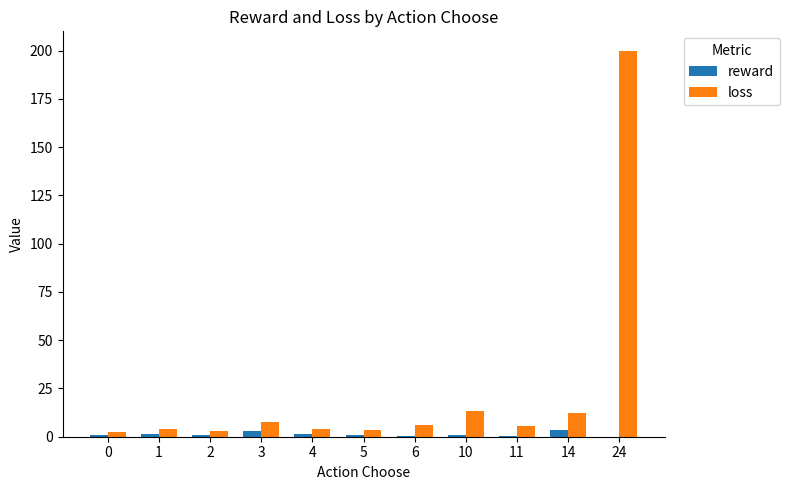

Which series has the largest total across all categories?

loss